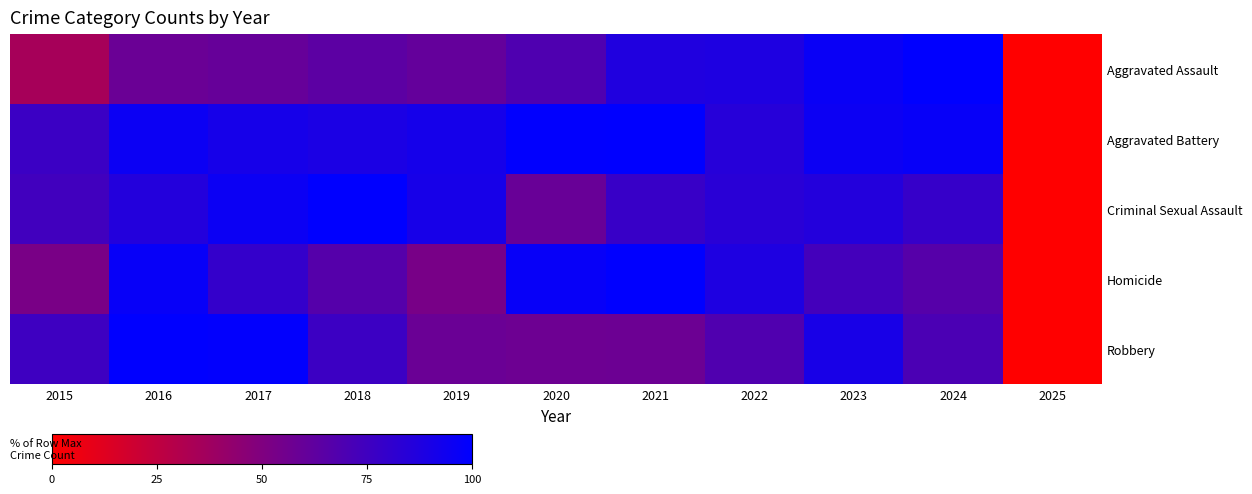

At how many categories does at least one series exceed 6?

10